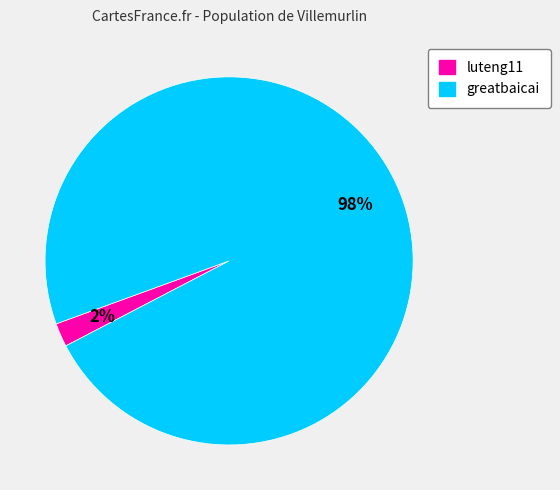

Rank the categories by value from highest to lowest.

greatbaicai, luteng11